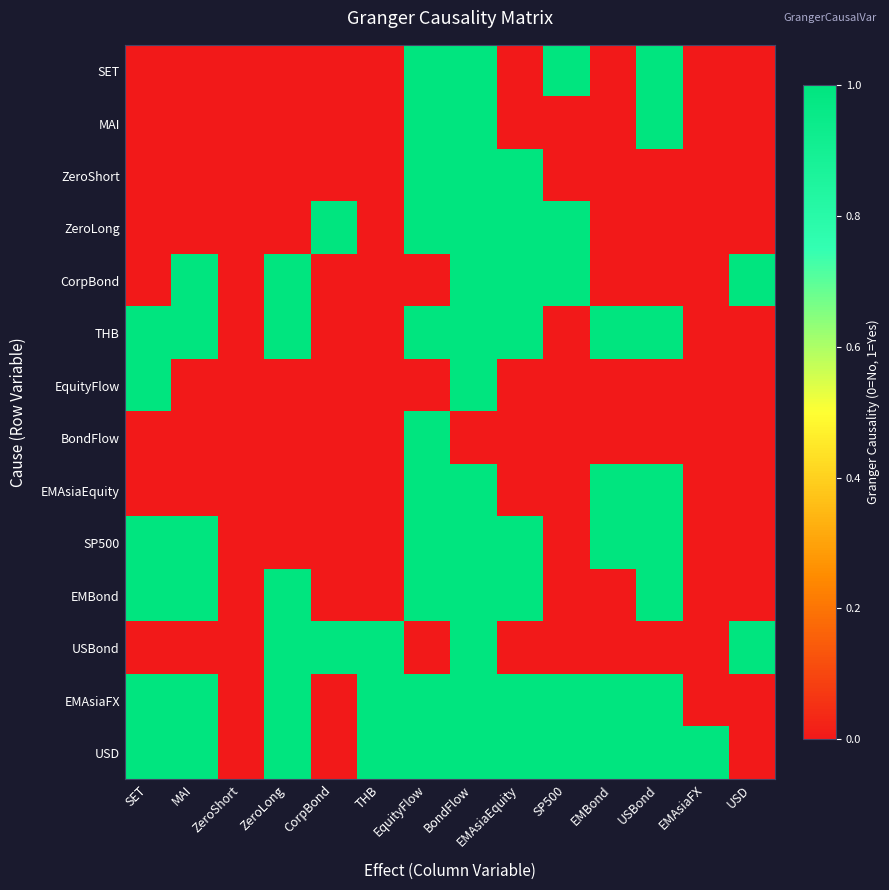

Reading right to left, extract all data points from this chart.

SET: USD=0	EMAsiaFX=0	USBond=1	EMBond=0	SP500=1	EMAsiaEquity=0	BondFlow=1	EquityFlow=1	THB=0	CorpBond=0	ZeroLong=0	ZeroShort=0	MAI=0	SET=0
MAI: USD=0	EMAsiaFX=0	USBond=1	EMBond=0	SP500=0	EMAsiaEquity=0	BondFlow=1	EquityFlow=1	THB=0	CorpBond=0	ZeroLong=0	ZeroShort=0	MAI=0	SET=0
ZeroShort: USD=0	EMAsiaFX=0	USBond=0	EMBond=0	SP500=0	EMAsiaEquity=1	BondFlow=1	EquityFlow=1	THB=0	CorpBond=0	ZeroLong=0	ZeroShort=0	MAI=0	SET=0
ZeroLong: USD=0	EMAsiaFX=0	USBond=0	EMBond=0	SP500=1	EMAsiaEquity=1	BondFlow=1	EquityFlow=1	THB=0	CorpBond=1	ZeroLong=0	ZeroShort=0	MAI=0	SET=0
CorpBond: USD=1	EMAsiaFX=0	USBond=0	EMBond=0	SP500=1	EMAsiaEquity=1	BondFlow=1	EquityFlow=0	THB=0	CorpBond=0	ZeroLong=1	ZeroShort=0	MAI=1	SET=0
THB: USD=0	EMAsiaFX=0	USBond=1	EMBond=1	SP500=0	EMAsiaEquity=1	BondFlow=1	EquityFlow=1	THB=0	CorpBond=0	ZeroLong=1	ZeroShort=0	MAI=1	SET=1
EquityFlow: USD=0	EMAsiaFX=0	USBond=0	EMBond=0	SP500=0	EMAsiaEquity=0	BondFlow=1	EquityFlow=0	THB=0	CorpBond=0	ZeroLong=0	ZeroShort=0	MAI=0	SET=1
BondFlow: USD=0	EMAsiaFX=0	USBond=0	EMBond=0	SP500=0	EMAsiaEquity=0	BondFlow=0	EquityFlow=1	THB=0	CorpBond=0	ZeroLong=0	ZeroShort=0	MAI=0	SET=0
EMAsiaEquity: USD=0	EMAsiaFX=0	USBond=1	EMBond=1	SP500=0	EMAsiaEquity=0	BondFlow=1	EquityFlow=1	THB=0	CorpBond=0	ZeroLong=0	ZeroShort=0	MAI=0	SET=0
SP500: USD=0	EMAsiaFX=0	USBond=1	EMBond=1	SP500=0	EMAsiaEquity=1	BondFlow=1	EquityFlow=1	THB=0	CorpBond=0	ZeroLong=0	ZeroShort=0	MAI=1	SET=1
EMBond: USD=0	EMAsiaFX=0	USBond=1	EMBond=0	SP500=0	EMAsiaEquity=1	BondFlow=1	EquityFlow=1	THB=0	CorpBond=0	ZeroLong=1	ZeroShort=0	MAI=1	SET=1
USBond: USD=1	EMAsiaFX=0	USBond=0	EMBond=0	SP500=0	EMAsiaEquity=0	BondFlow=1	EquityFlow=0	THB=1	CorpBond=1	ZeroLong=1	ZeroShort=0	MAI=0	SET=0
EMAsiaFX: USD=0	EMAsiaFX=0	USBond=1	EMBond=1	SP500=1	EMAsiaEquity=1	BondFlow=1	EquityFlow=1	THB=1	CorpBond=0	ZeroLong=1	ZeroShort=0	MAI=1	SET=1
USD: USD=0	EMAsiaFX=1	USBond=1	EMBond=1	SP500=1	EMAsiaEquity=1	BondFlow=1	EquityFlow=1	THB=1	CorpBond=0	ZeroLong=1	ZeroShort=0	MAI=1	SET=1